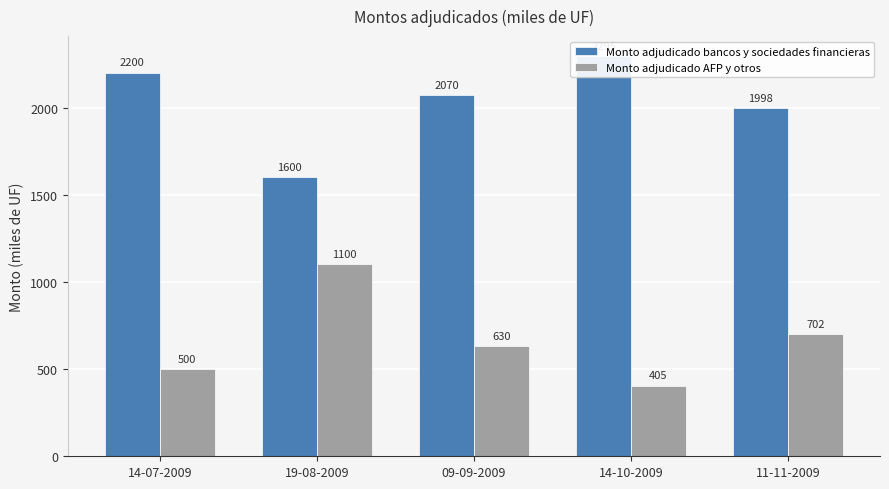

At which category is the sum across all series the highest?

14-07-2009